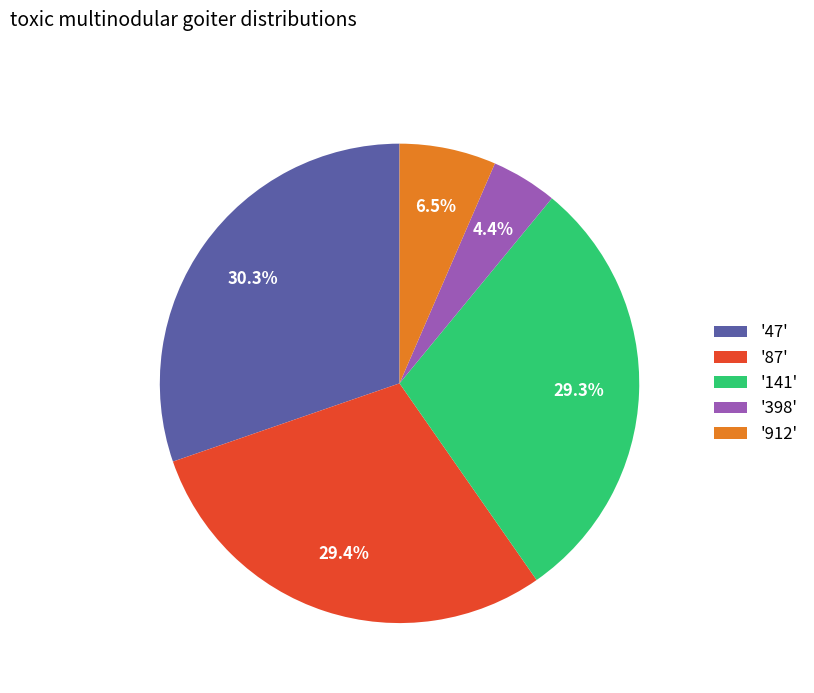

Approximately how many times larger is the value at '47' compared to '141'?

1.0